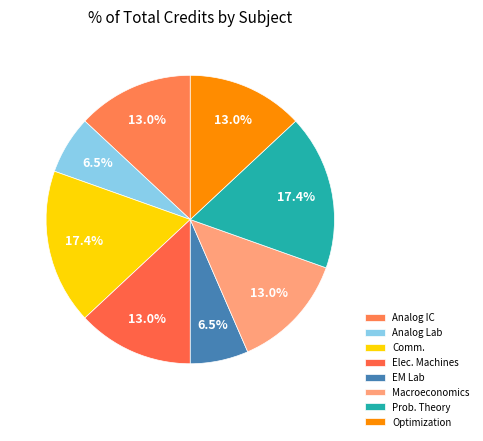

Which slice is the smallest?

Analog Circuits Laboratory